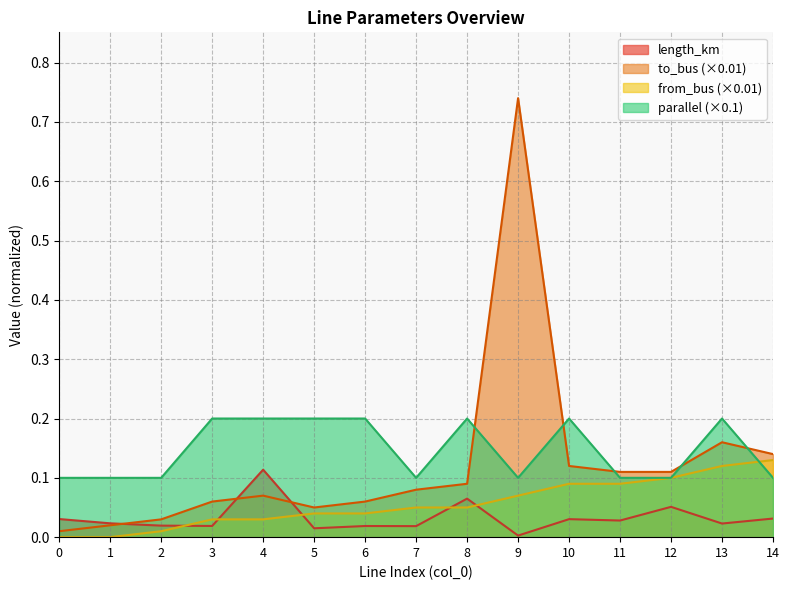

What is the average value of the from_bus series?

0.1